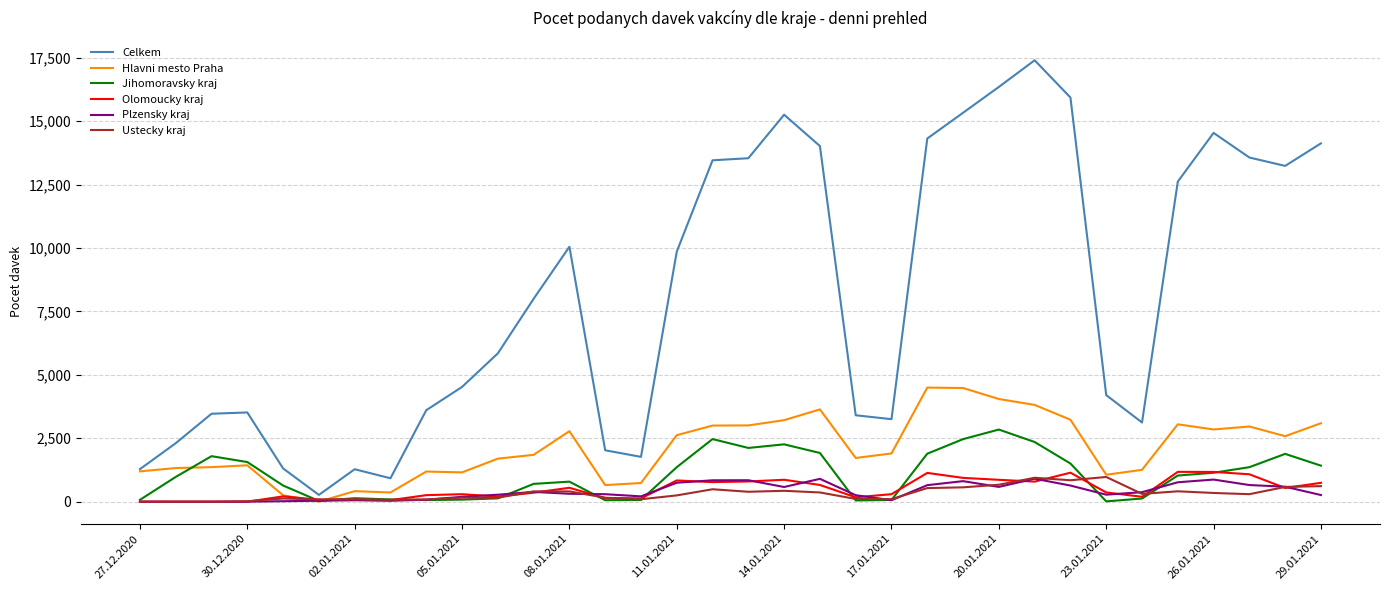

What is the maximum value shown in the chart?

17397